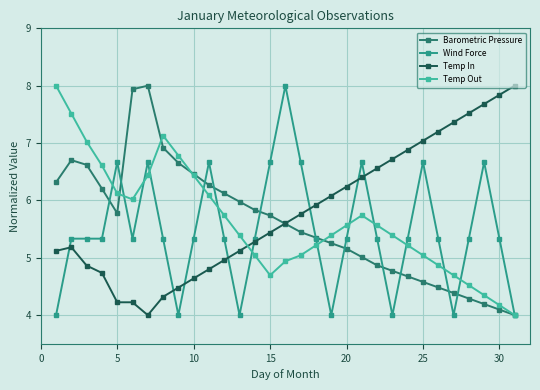

What is the greatest value displayed?

8.0